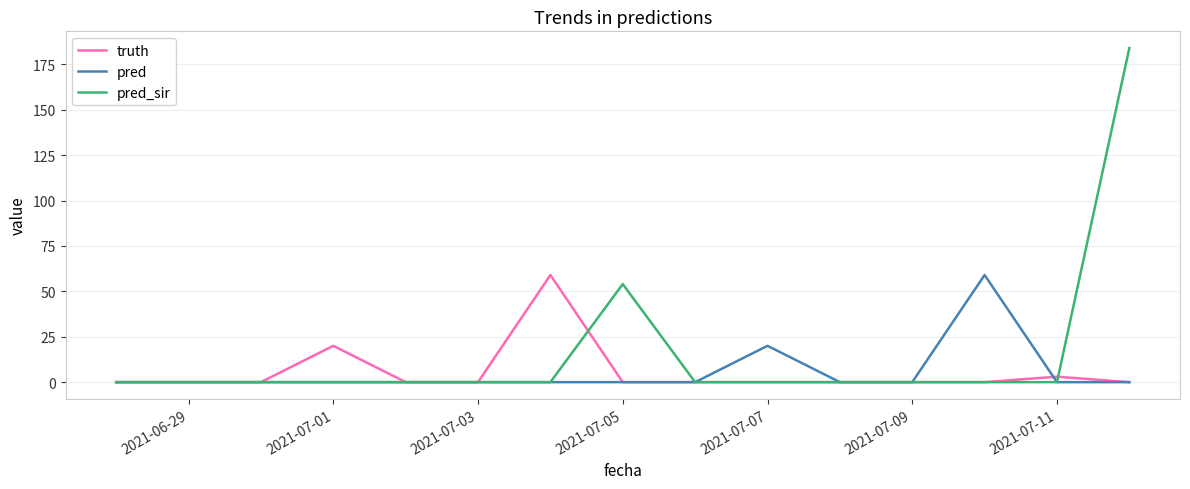

After their last crossing, which series has the higher values: pred_sir or truth?

pred_sir